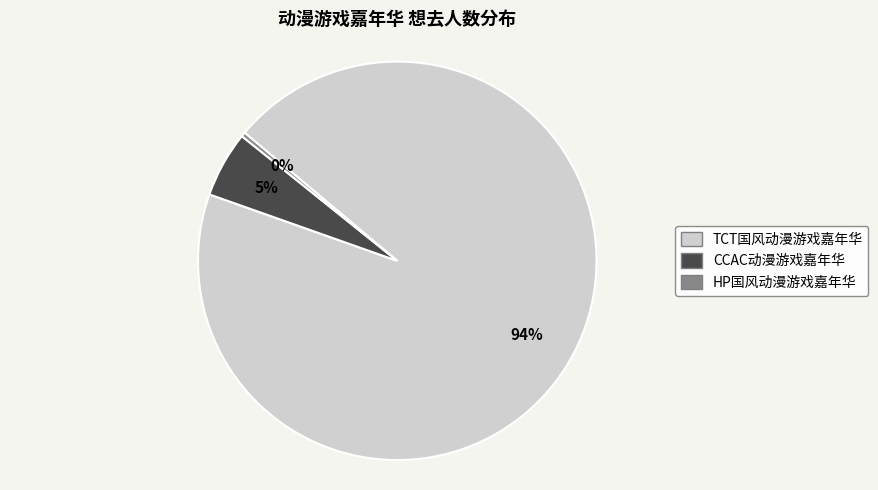

Does 丽水·2024首届TCT国风动漫游戏嘉年华 account for over 50% of the chart?

Yes